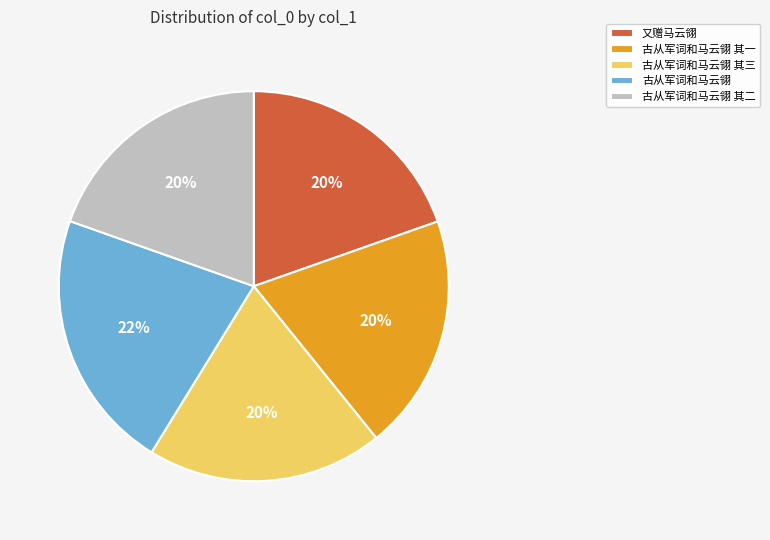

To the nearest percent, what portion does 古从军词和马云翎 represent?

22%